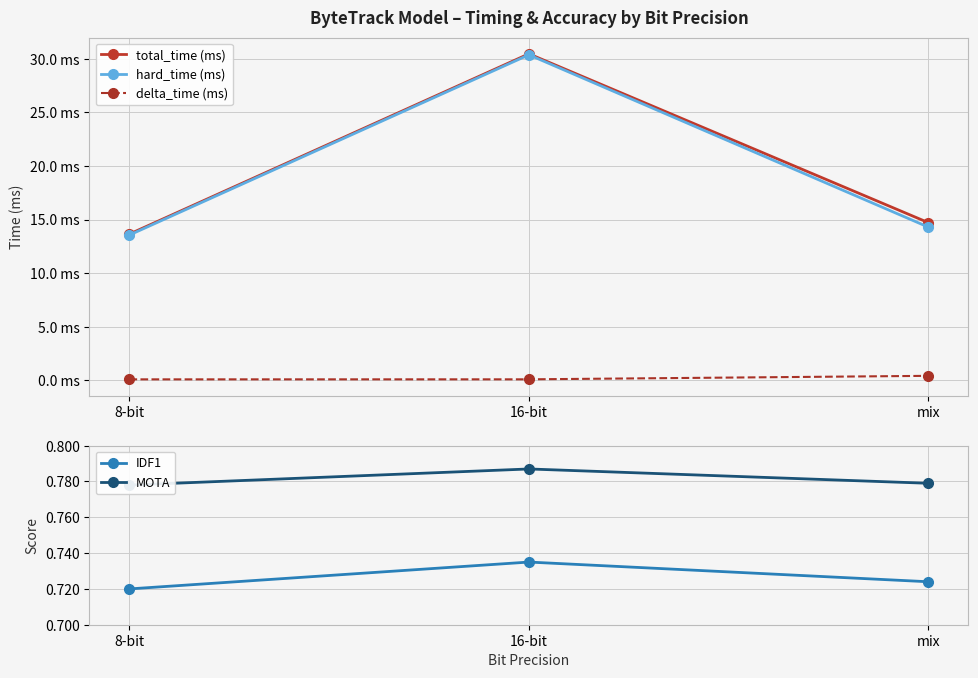

Which category has the lowest value in the MOTA series?

8-bit